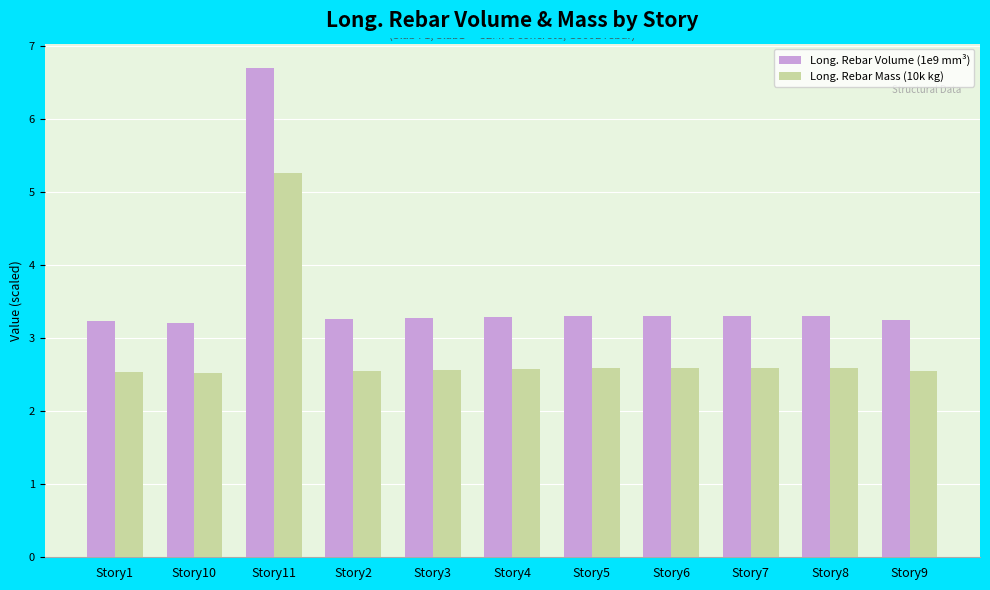

What is the minimum value for Long. Rebar Mass (10k kg)?

2.5